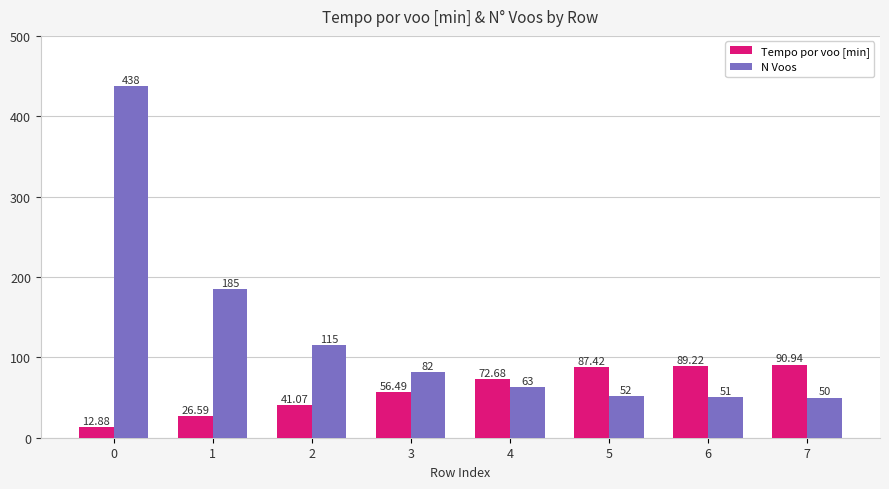

How many bars are there in total?

16